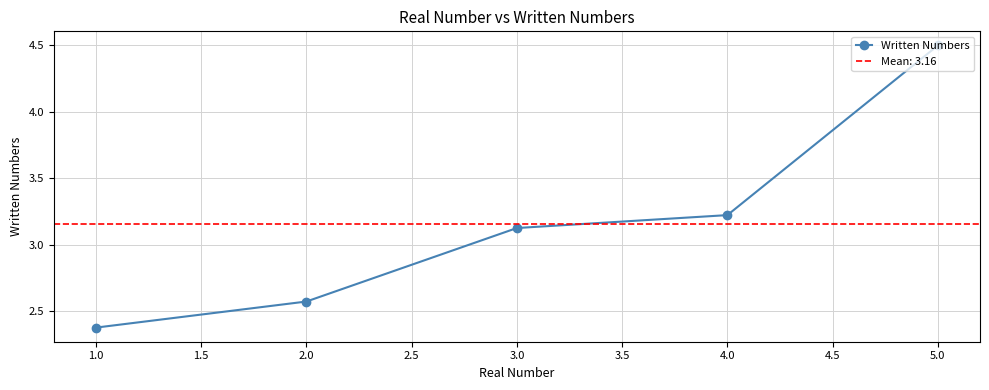

The Written Numbers series shows 3.2 at 4.0. True or false?

True